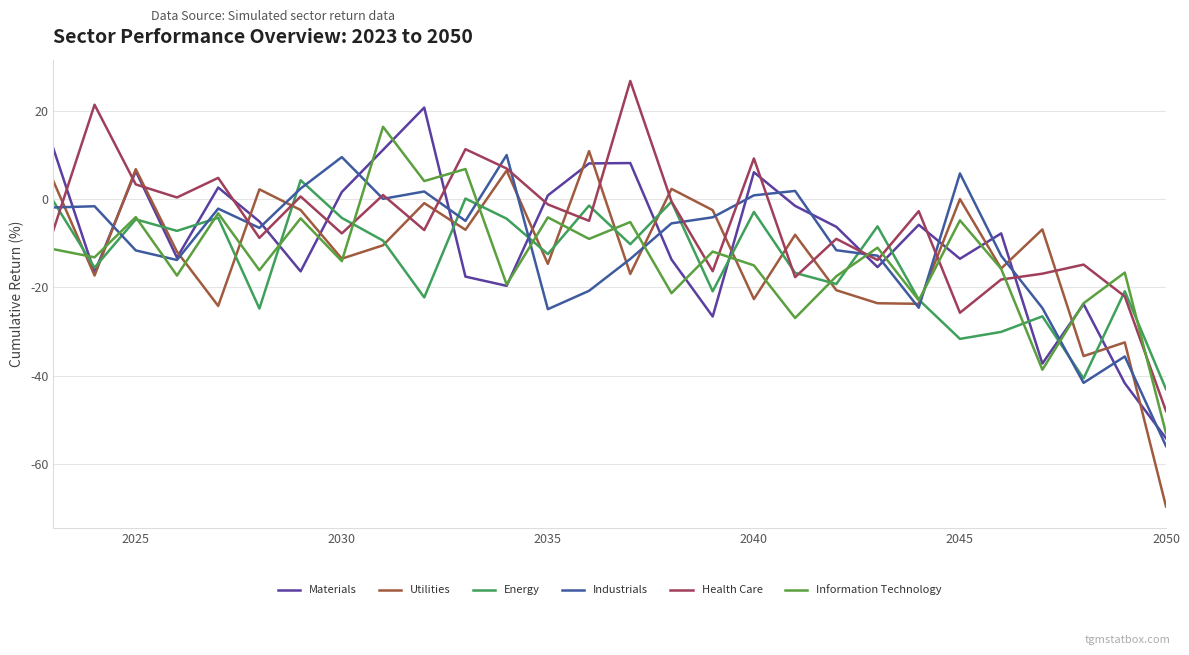

How many lines are shown in the chart?

6